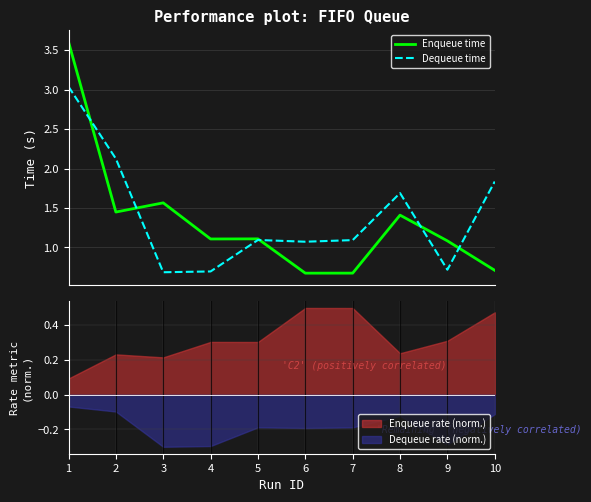

Which series ends up on top after the final intersection of Enqueue time and Dequeue time?

Dequeue time